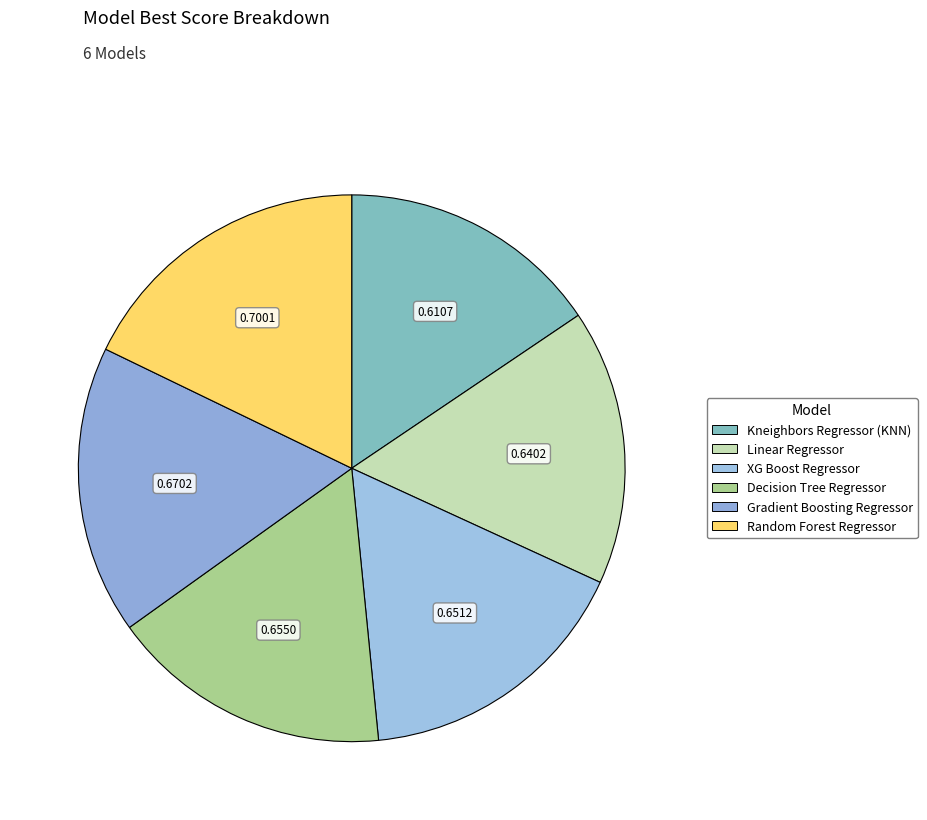

To the nearest percent, what portion does Gradient Boosting Regressor represent?

17%